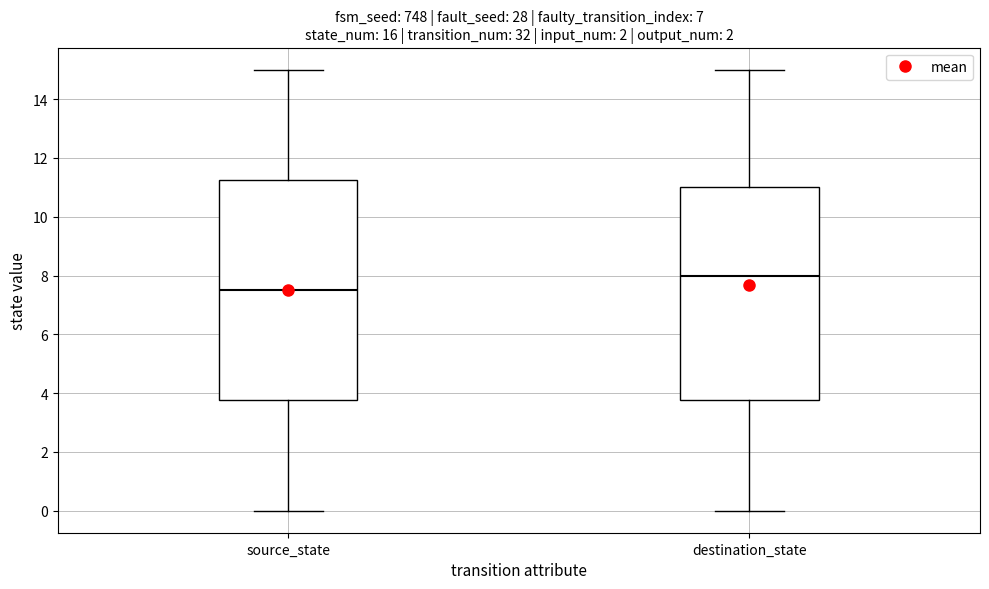

Which box is the tallest, from its lower edge to its upper edge?

source_state